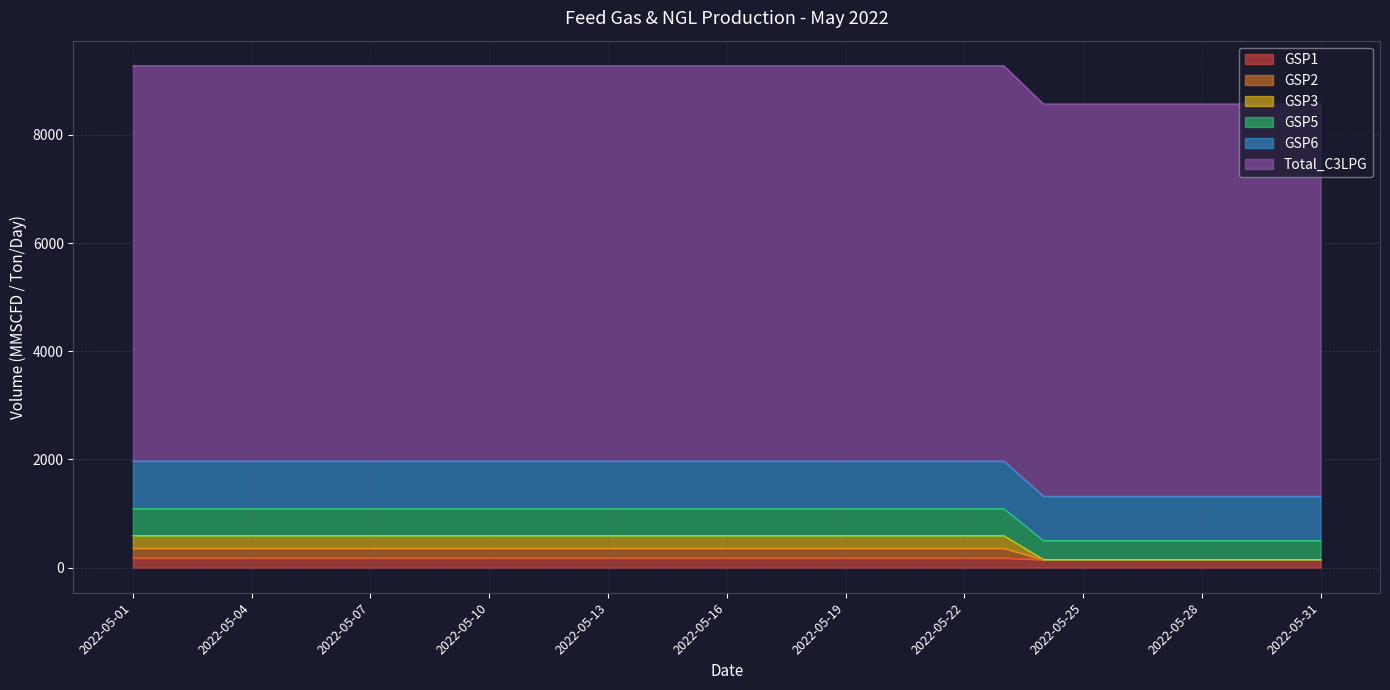

What are all the series names shown in the legend?

GSP1, GSP2, GSP3, GSP5, GSP6, Total_C3LPG